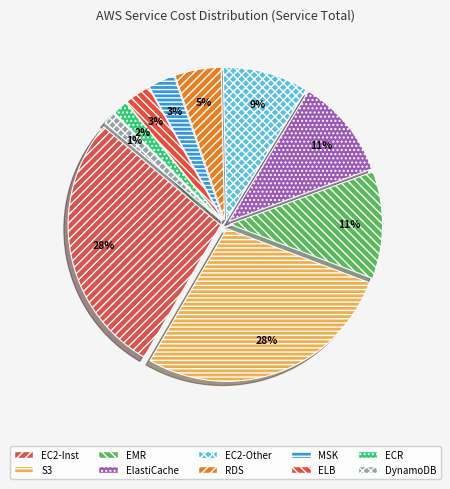

Count the number of slices in the pie.

10